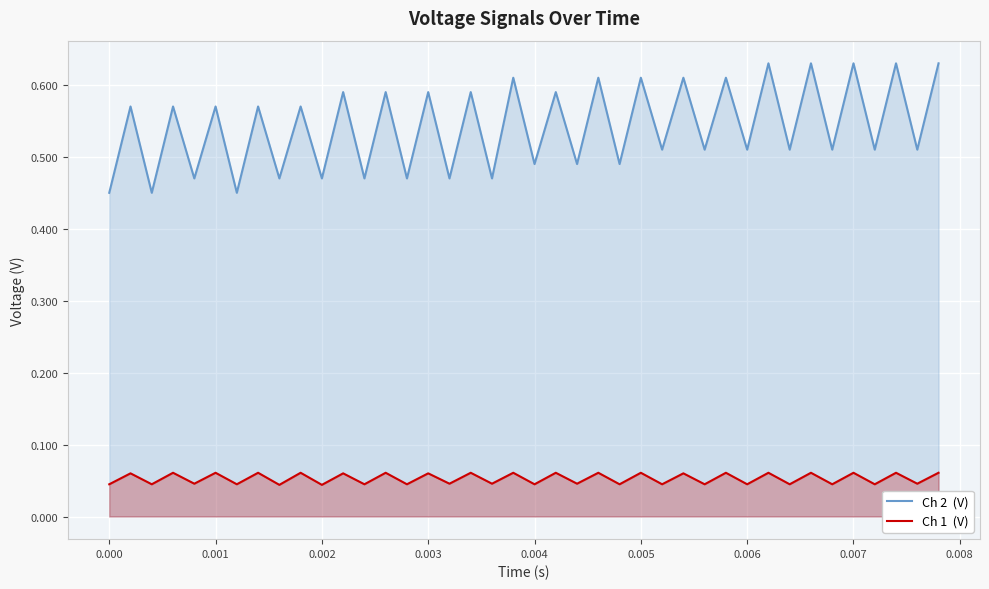

Count the Ch 1  (V) values in the range 0 to 1.

40